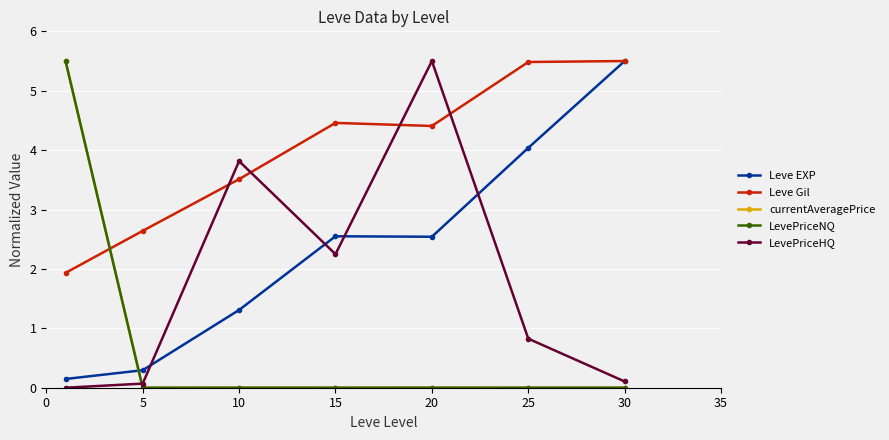

True or false: LevePriceNQ and LevePriceHQ cross at least once.

True